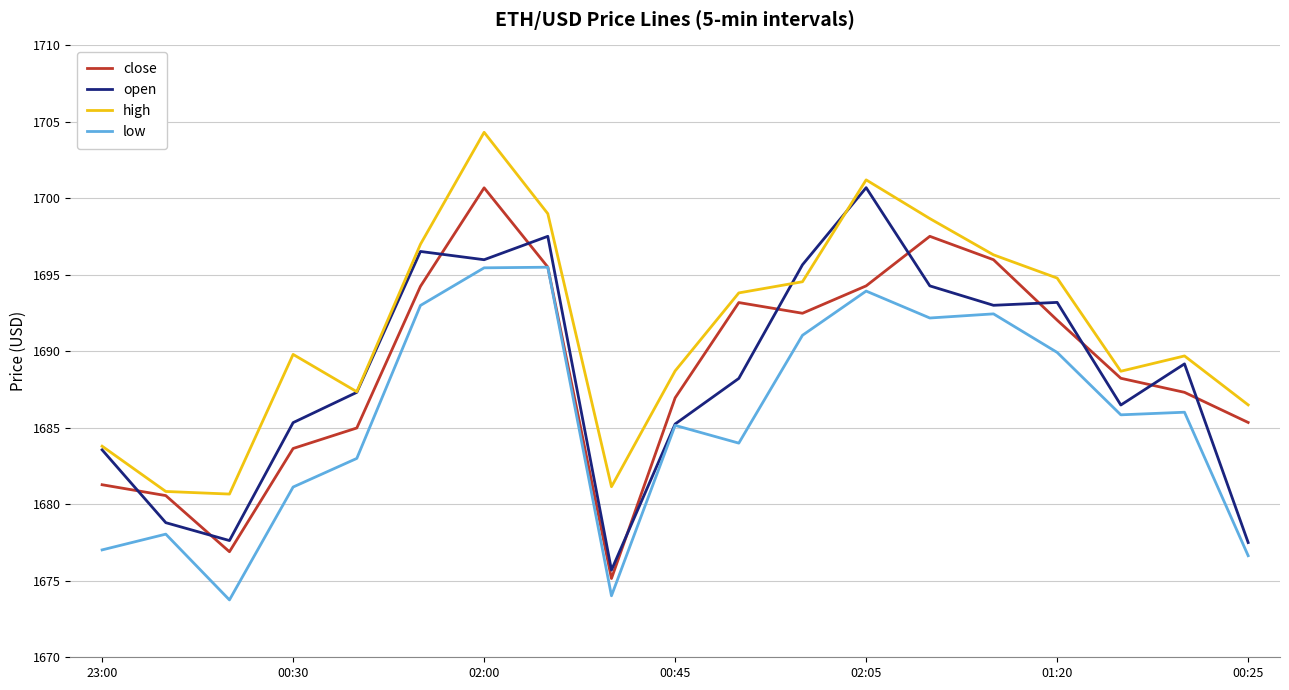

How many times do open and close cross each other?

11